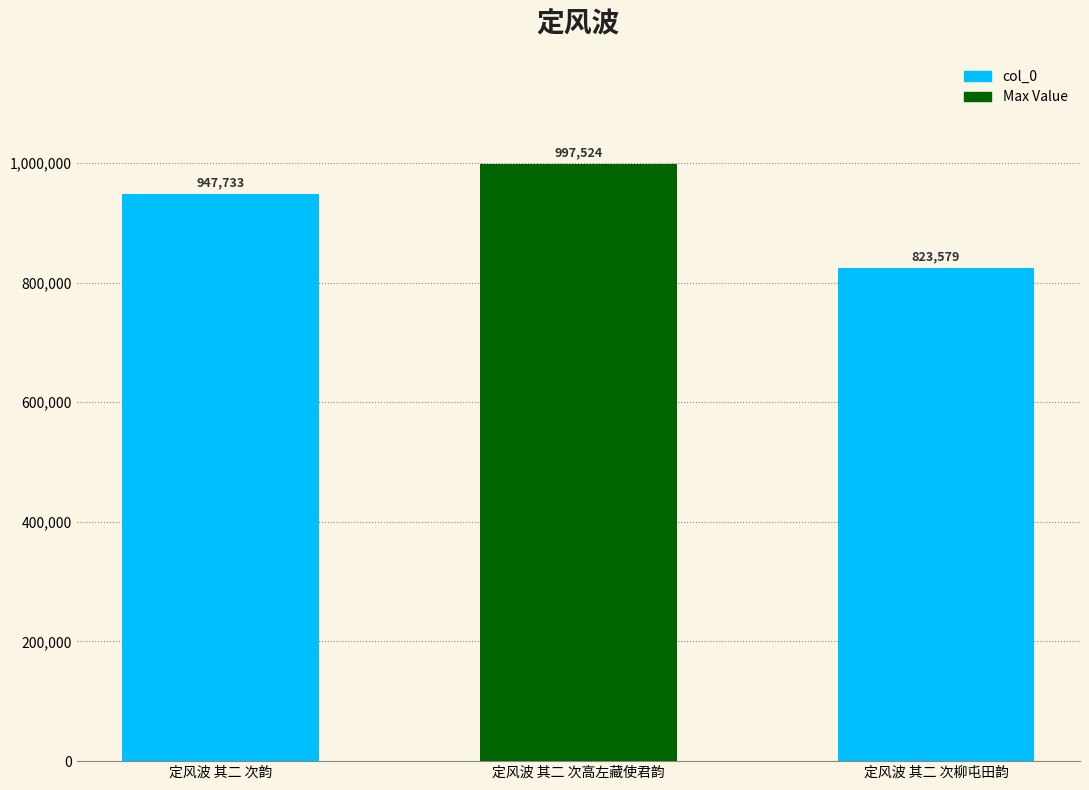

Reading left to right, list all the values displayed in this chart.

947733	997524	823579